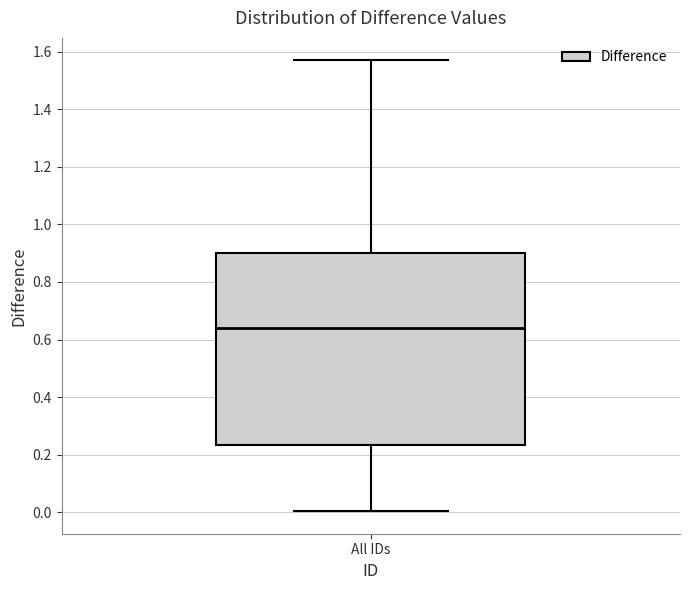

Read this box plot against the y-axis: the position of the median line, the range covered by the box, and the ends of both whiskers. The values are not printed on the chart, so give them approximately, as read against the axis.

median 0.64, box 0.24 to 0.90, whiskers 0.00 to 1.58